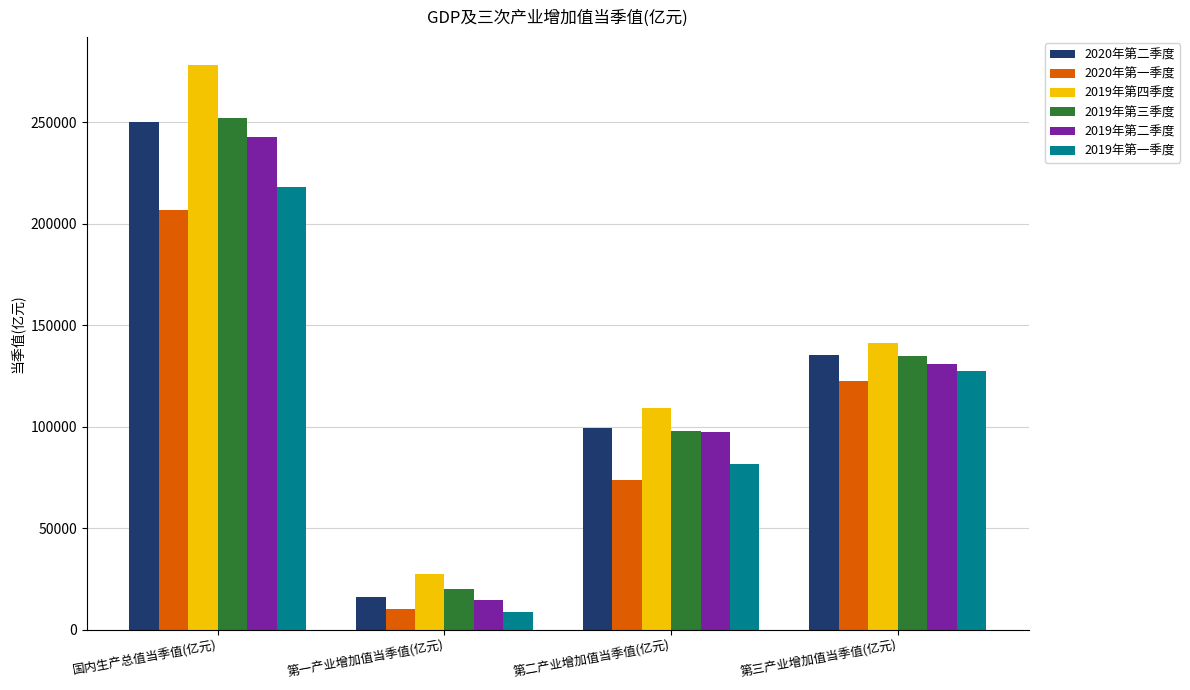

Are the bars grouped side by side (vs. stacked)?

Yes